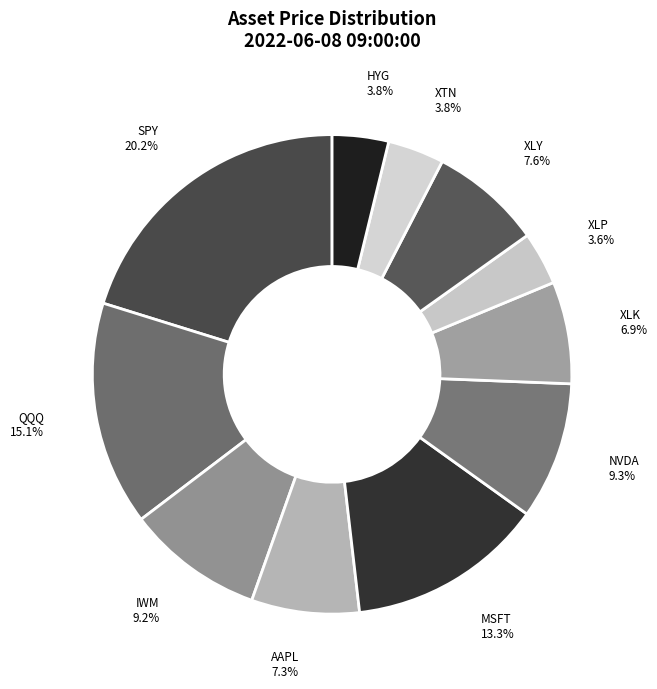

Is XLP the majority of the pie?

No